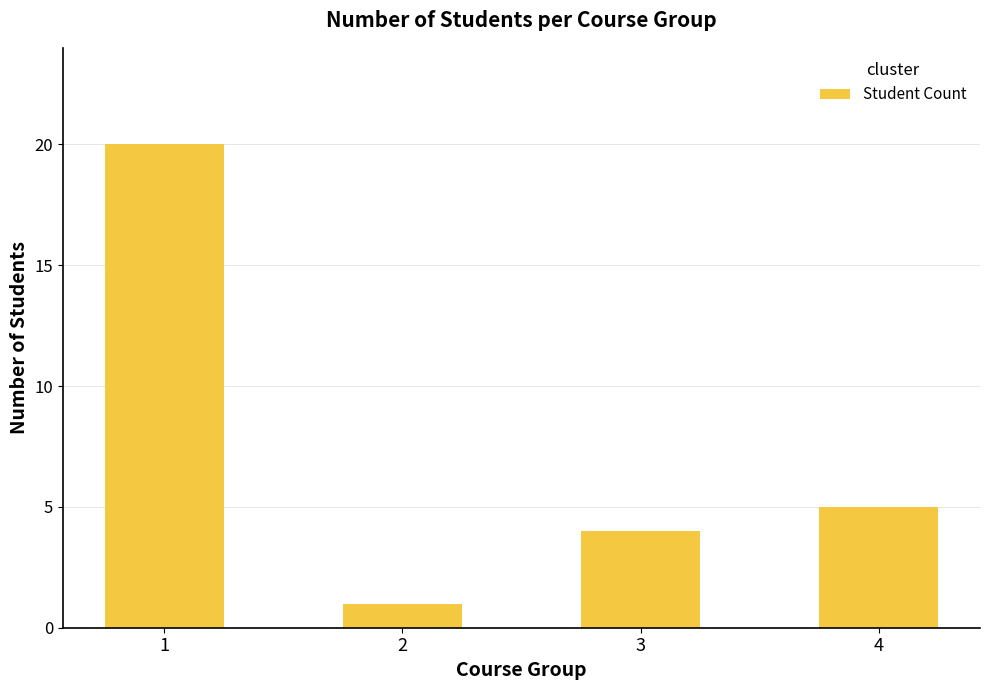

What is the change in value from 3 to 4?

+1